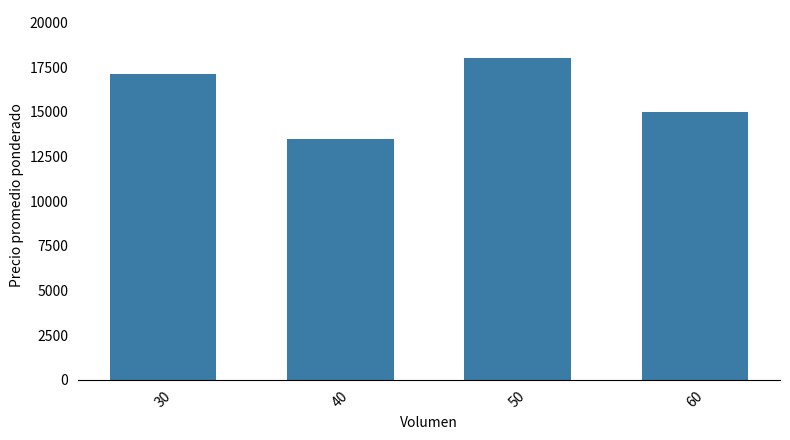

Reading right to left, extract all data points from this chart.

15000	18000	13500	17091